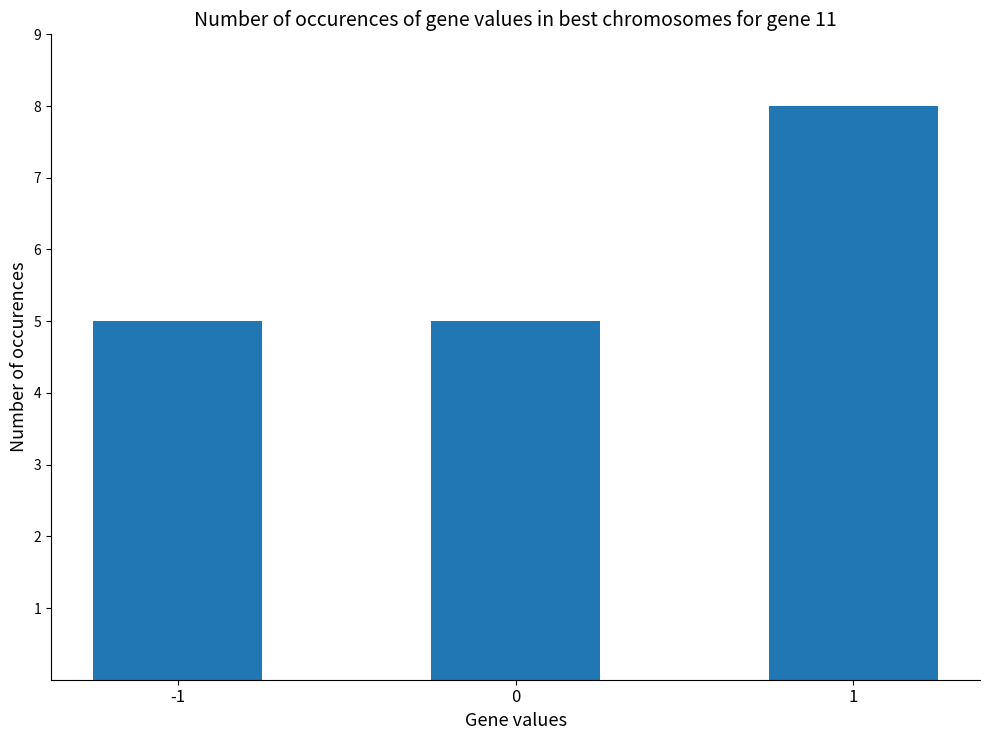

What is the average value?

6